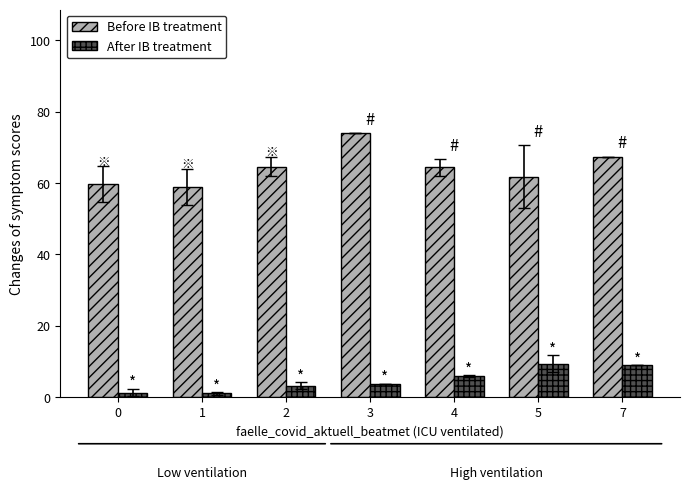

Which series has the widest spread of values?

Before IB treatment